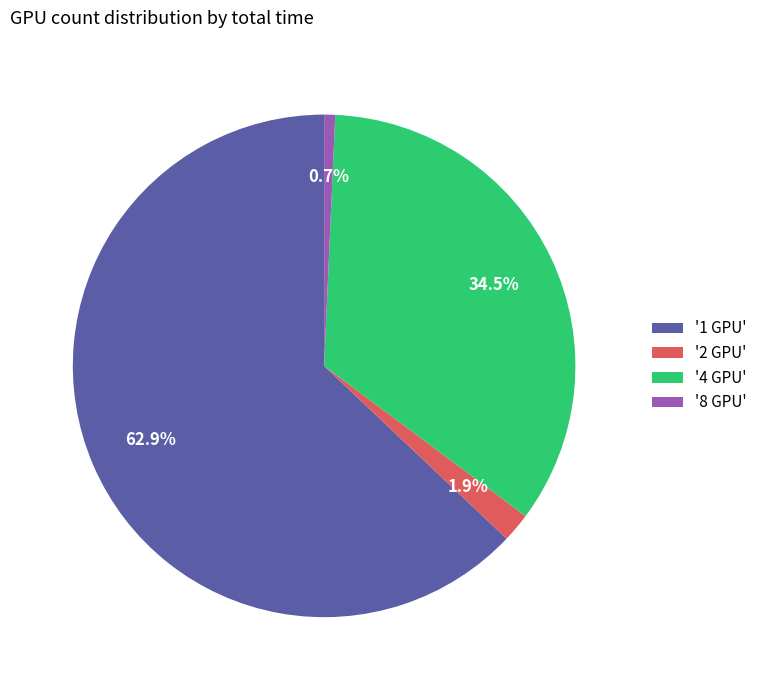

What is the largest slice in the pie chart?

'1 GPU'